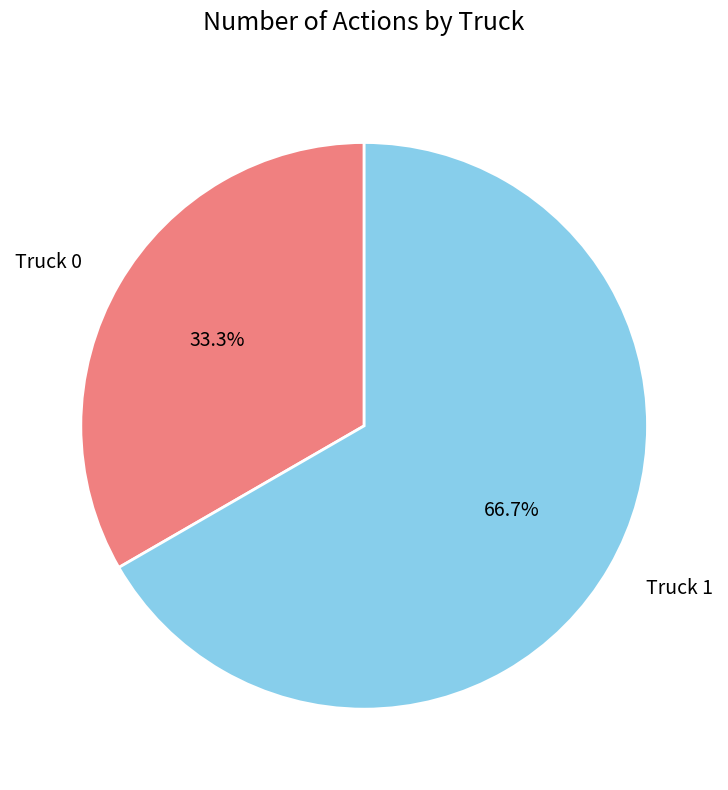

What is the majority slice?

Truck 1